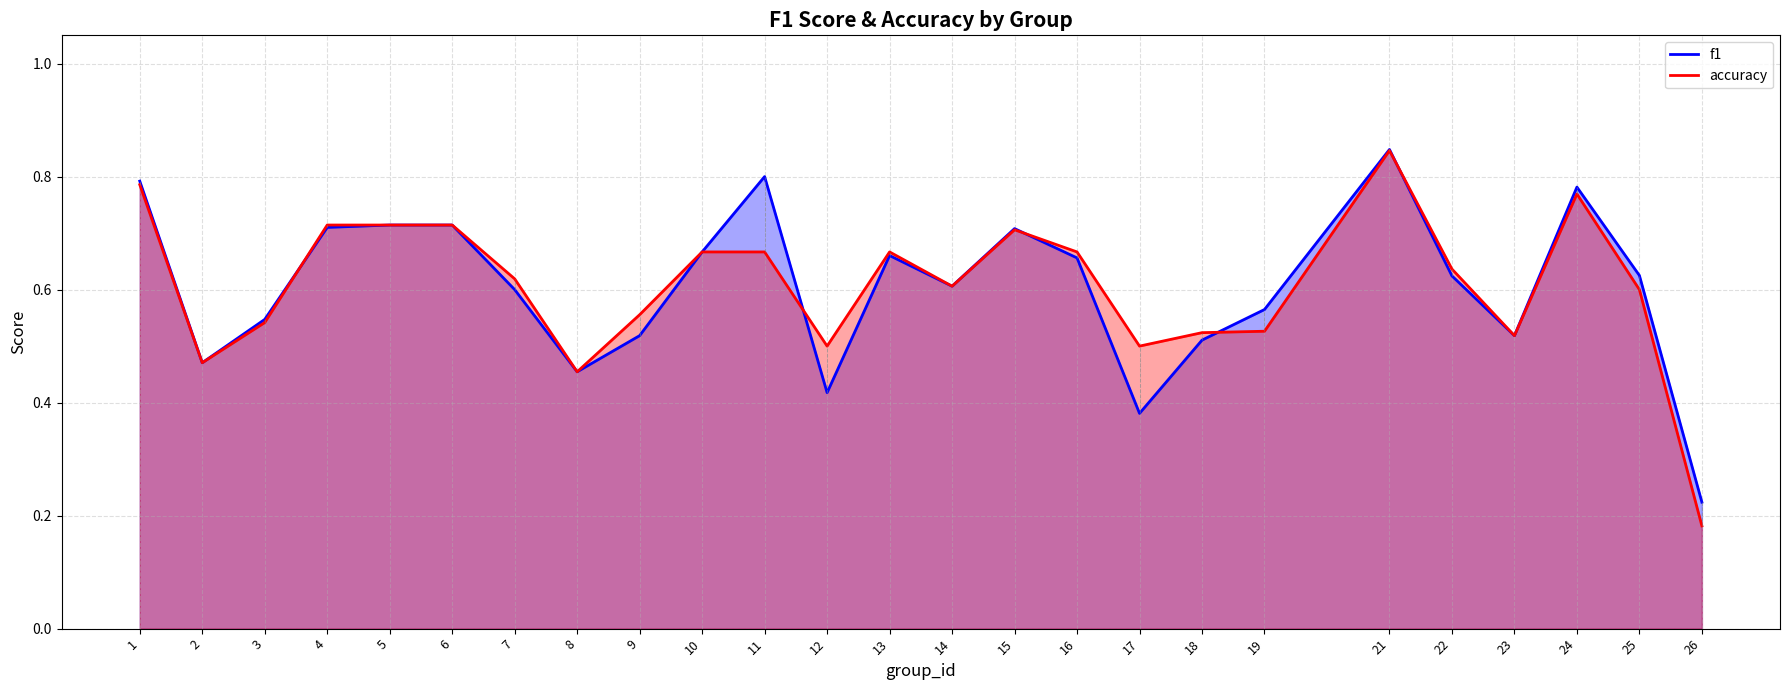

At which category does f1 reach its first local valley?

2